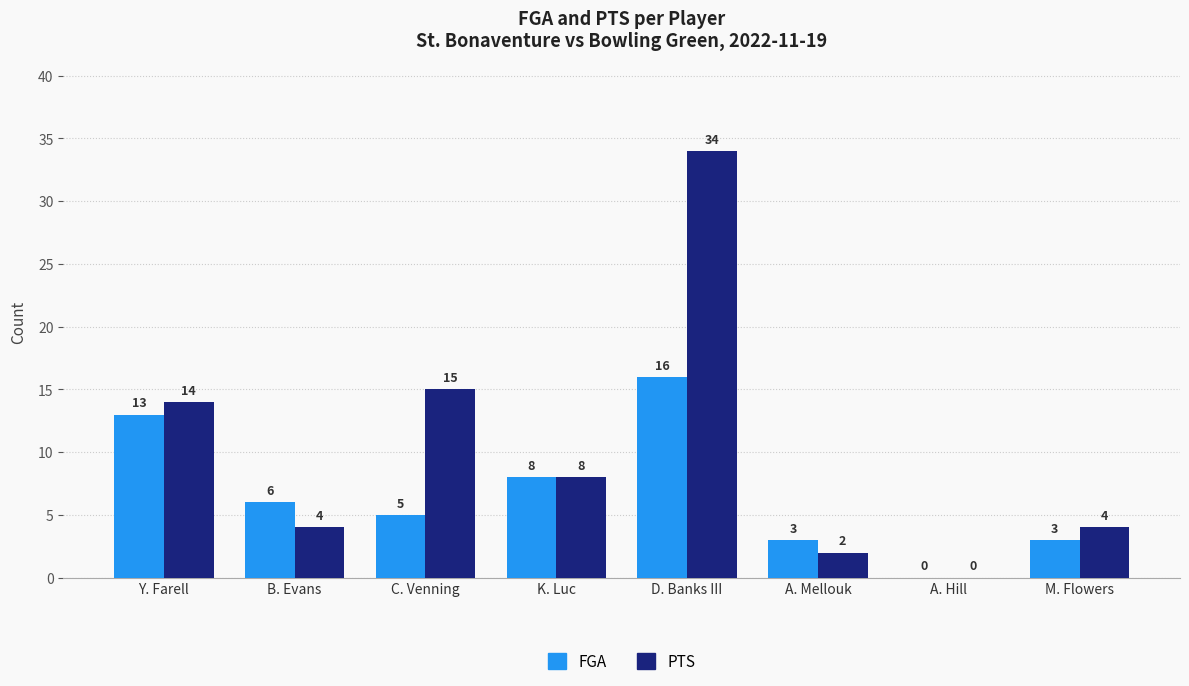

What is the average value of the FGA series?

7